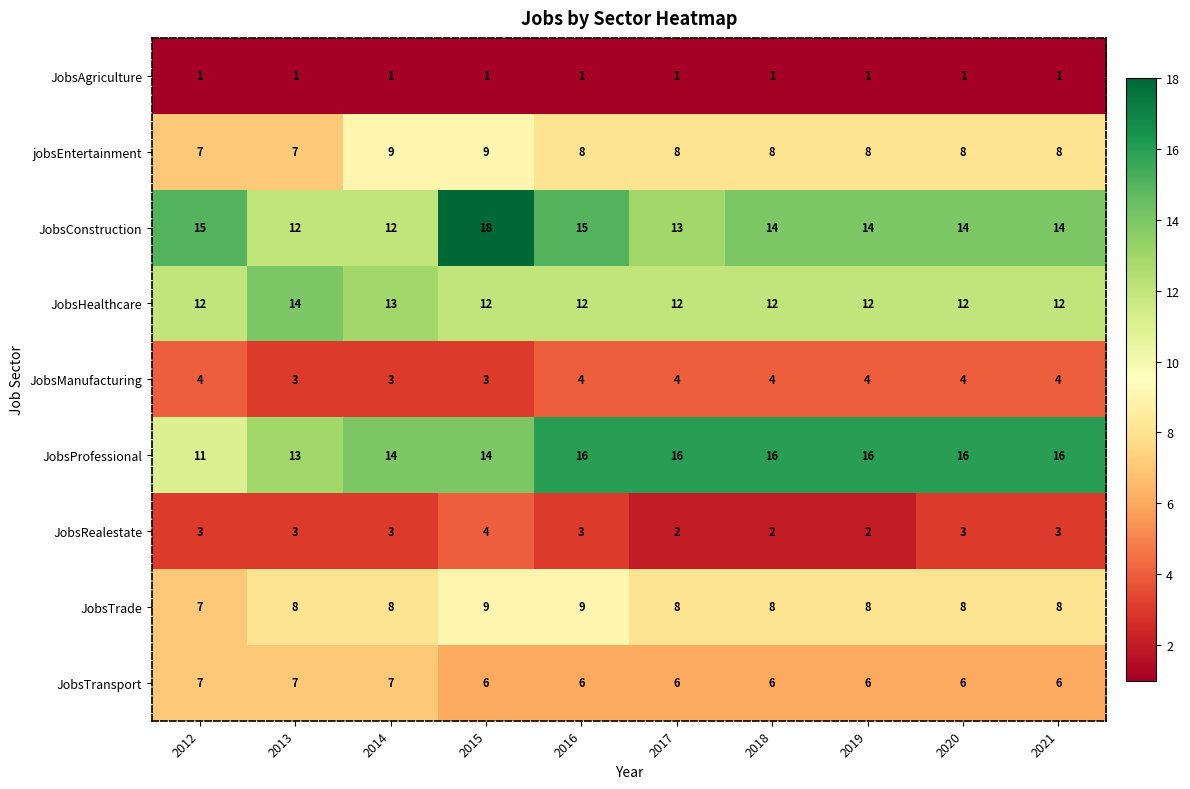

What is the difference between the maximum and minimum values in the JobsProfessional series?

5